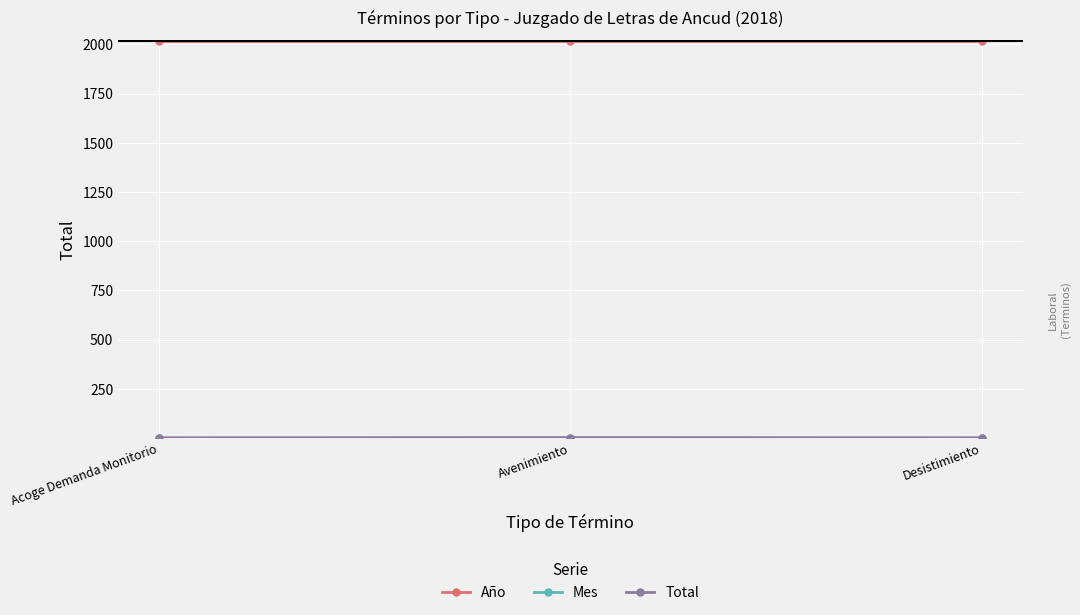

How many lines are shown in the chart?

3